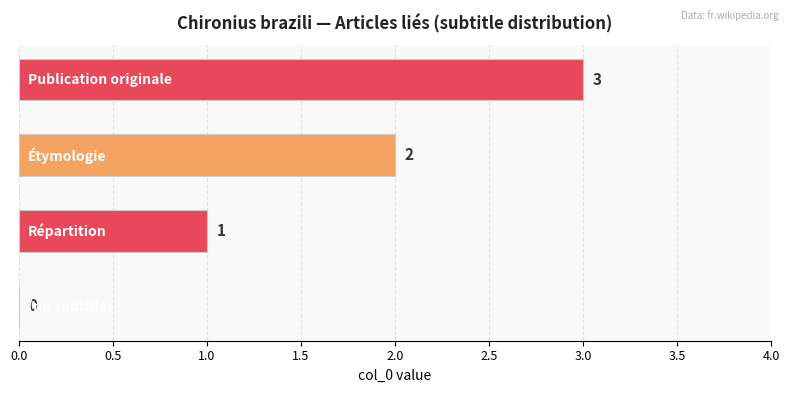

How many values are between 1 and 3?

3